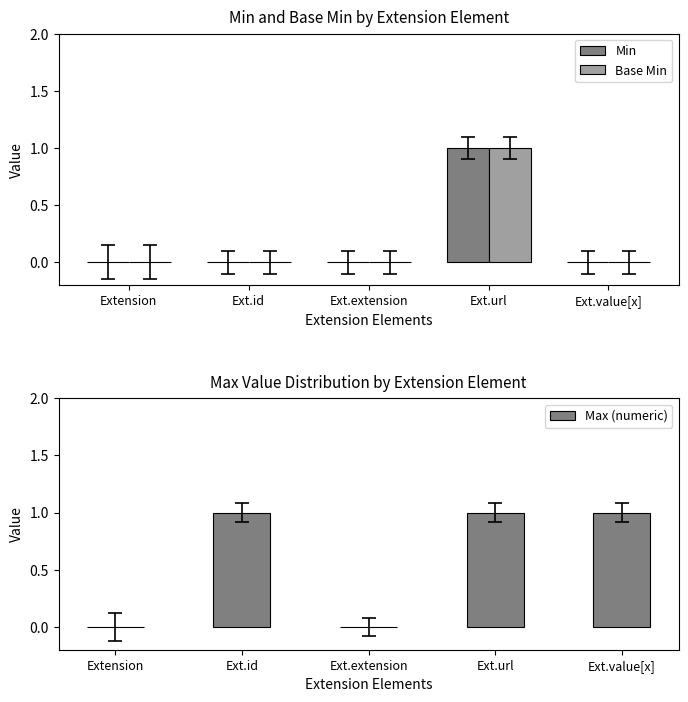

Which series has the largest total across all categories?

Max (numeric)